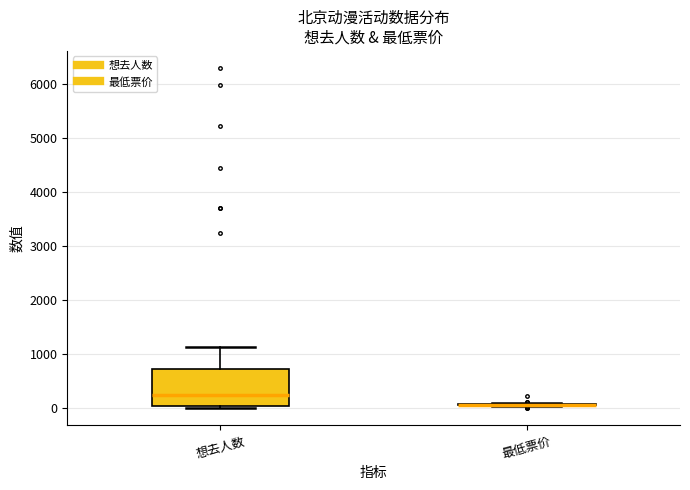

Reading left to right, transcribe this box plot: for each box, give where its median line is, the range the box spans, and where its two whiskers end, as read against the y-axis. The values are not printed on the chart, so give them approximately, as read against the axis.

想去人数: median 300, box 0 to 700, whiskers 0 (just below the box's lower edge) to 1100
最低票价: box collapsed to a line at 100, whiskers 0 to 100